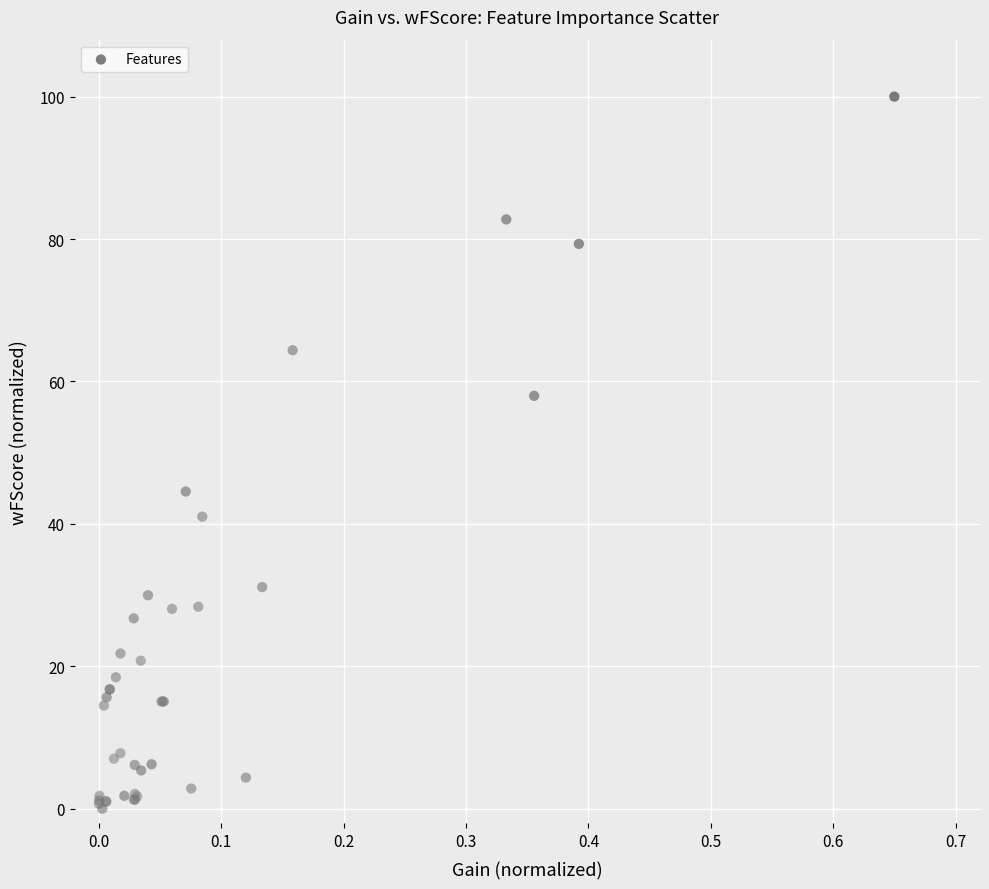

What Y value in the scatter plot is closest to 50?

44.5